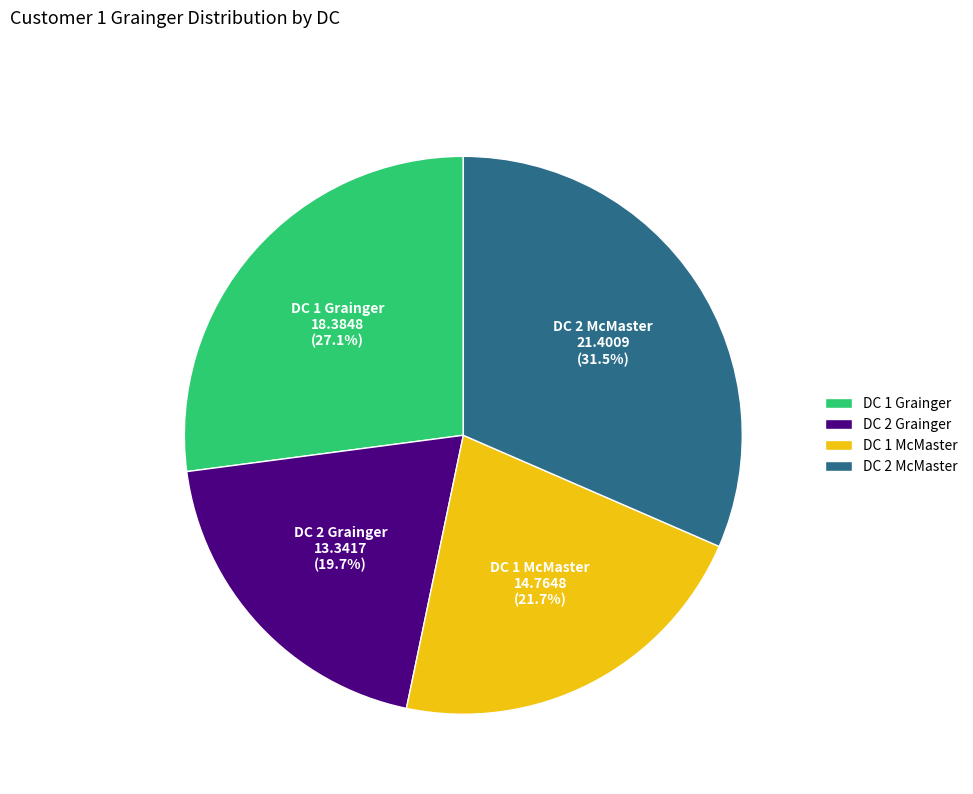

Does DC 2 McMaster represent more than half of the total?

No